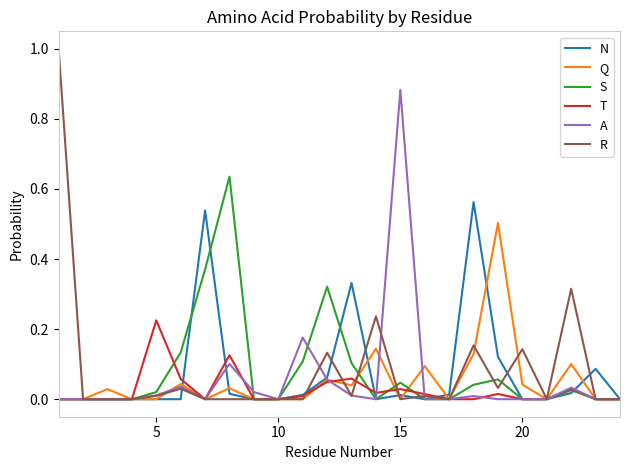

What is the greatest value displayed?

1.0